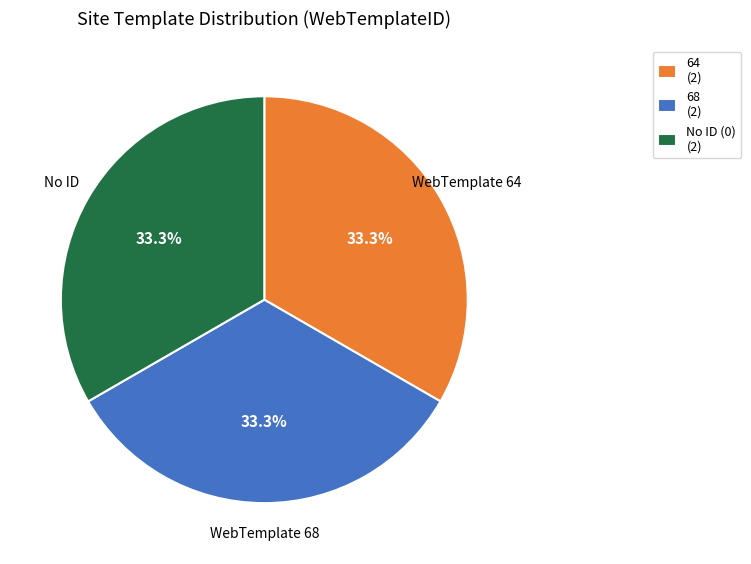

Is the sum of 64 (2) and 68 (2) greater than half?

Yes